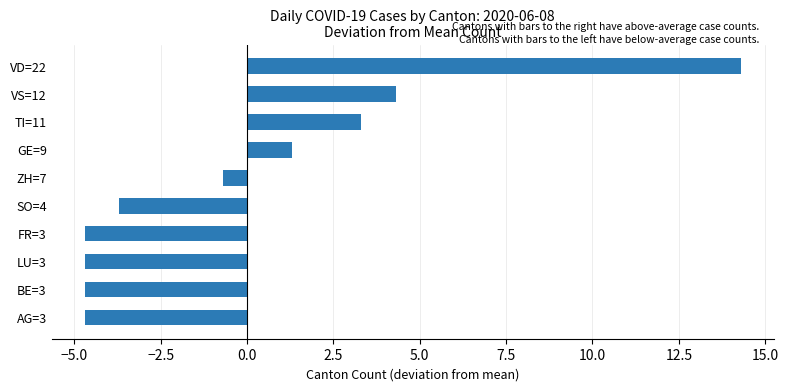

What is the difference between the maximum and minimum values?

19.0